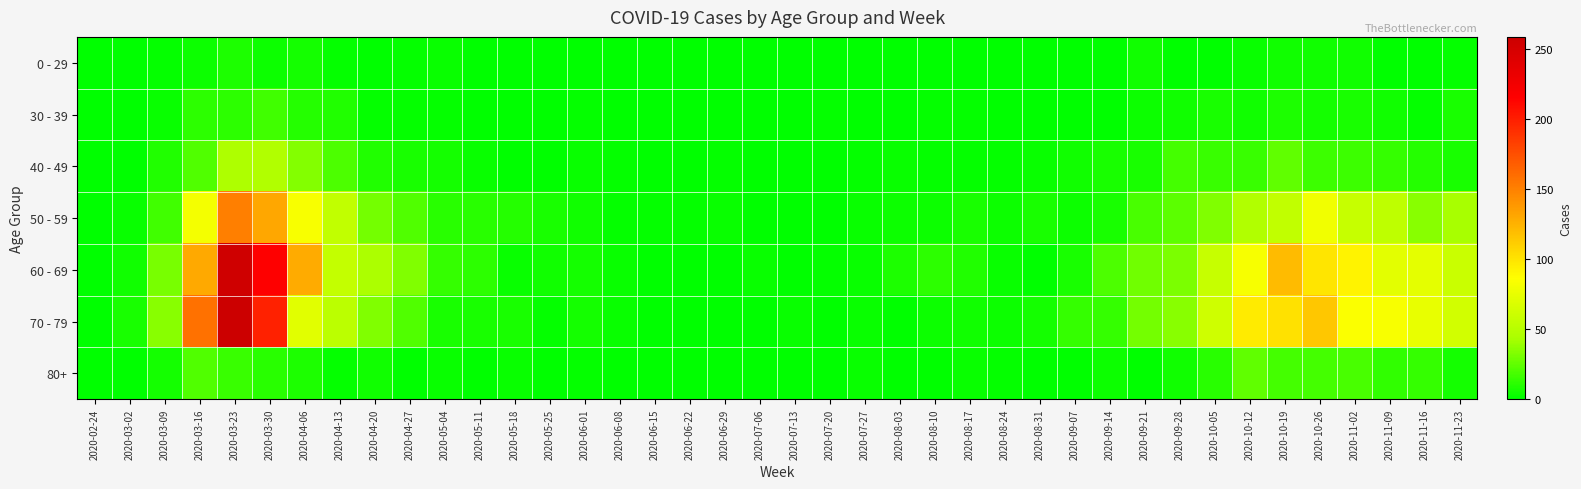

Rank the series at 2020-09-28 from lowest to highest value.

0 - 29, 30 - 39, 80+, 40 - 49, 50 - 59, 60 - 69, 70 - 79